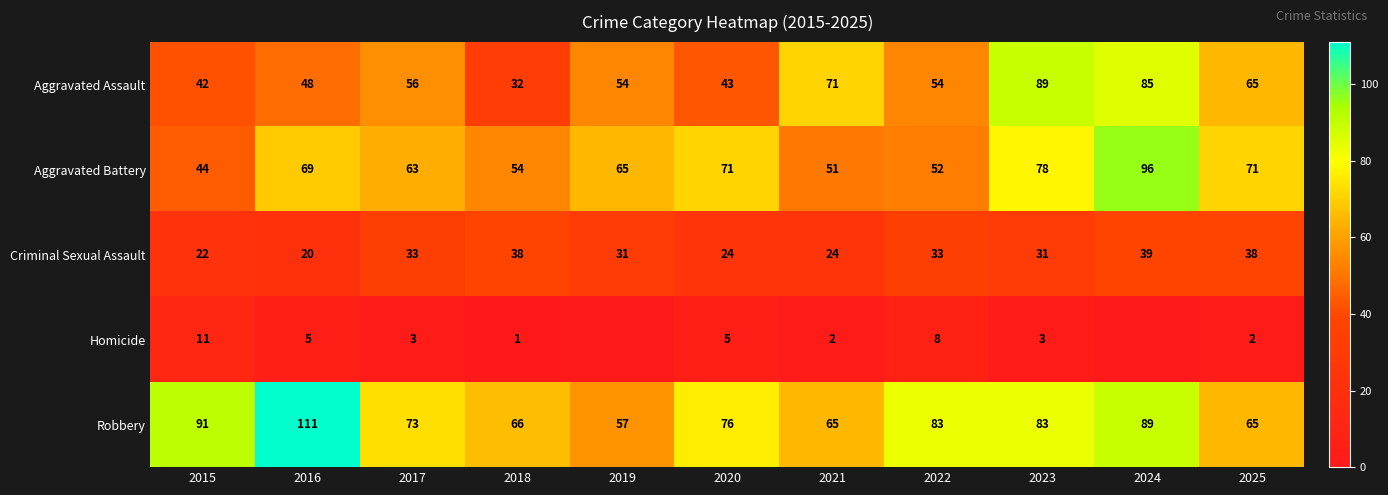

At 2016, list the series in order from largest to smallest.

Robbery, Aggravated Battery, Aggravated Assault, Criminal Sexual Assault, Homicide